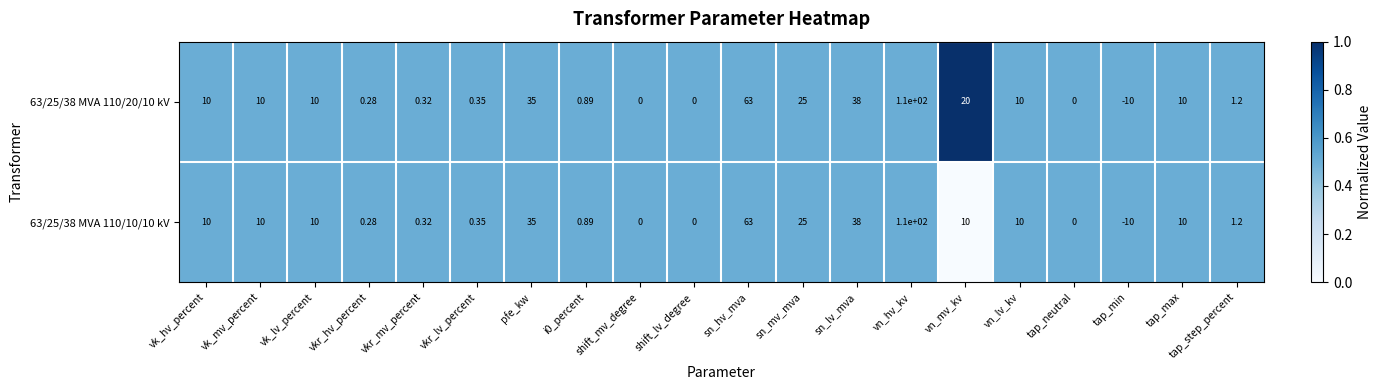

Which category has the highest value across all series?

vn_hv_kv